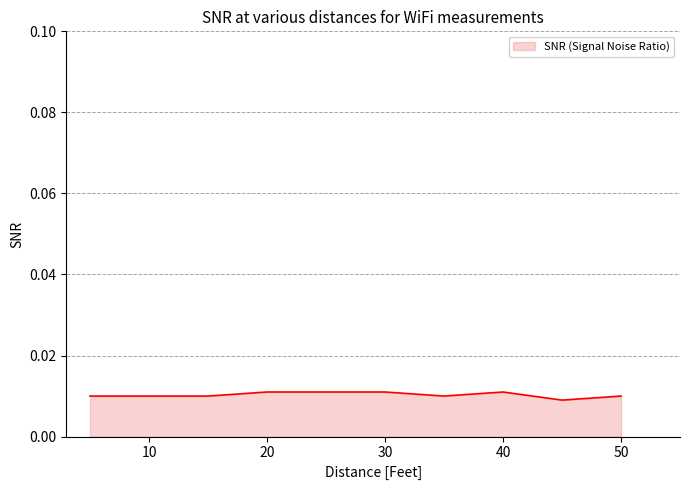

Rank the categories by value from lowest to highest.

45, 5, 10, 15, 35, 50, 20, 25, 30, 40